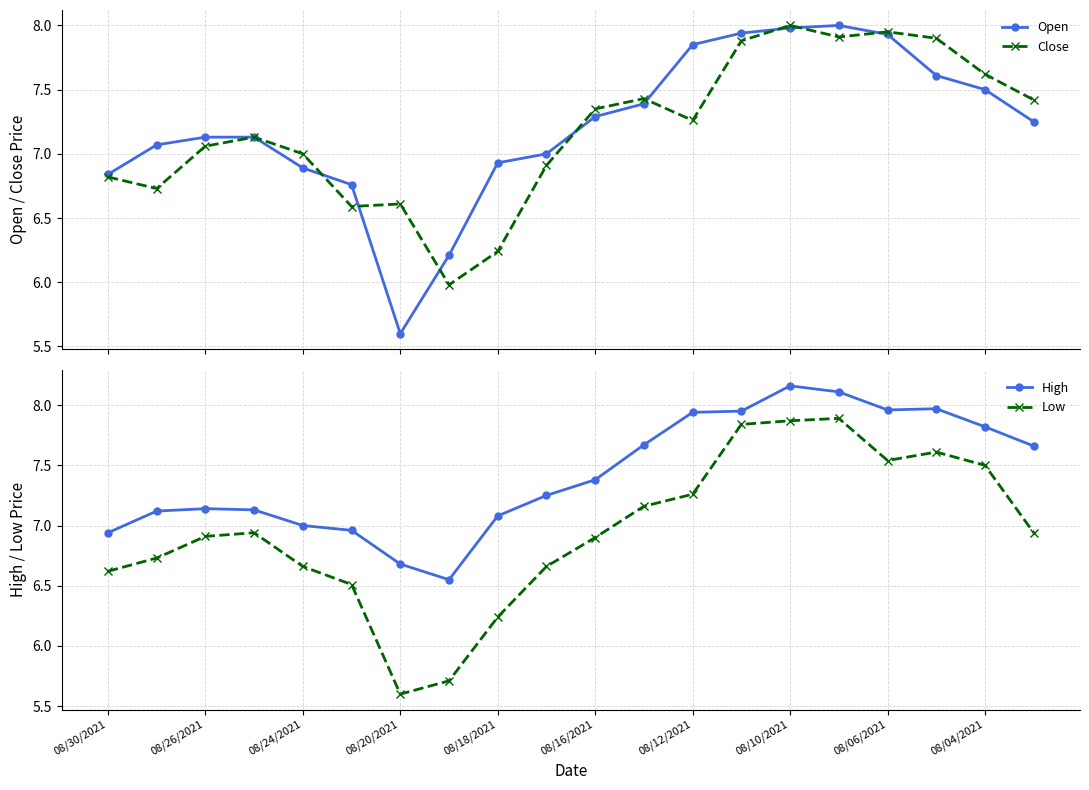

At how many categories does at least one series exceed 6?

20